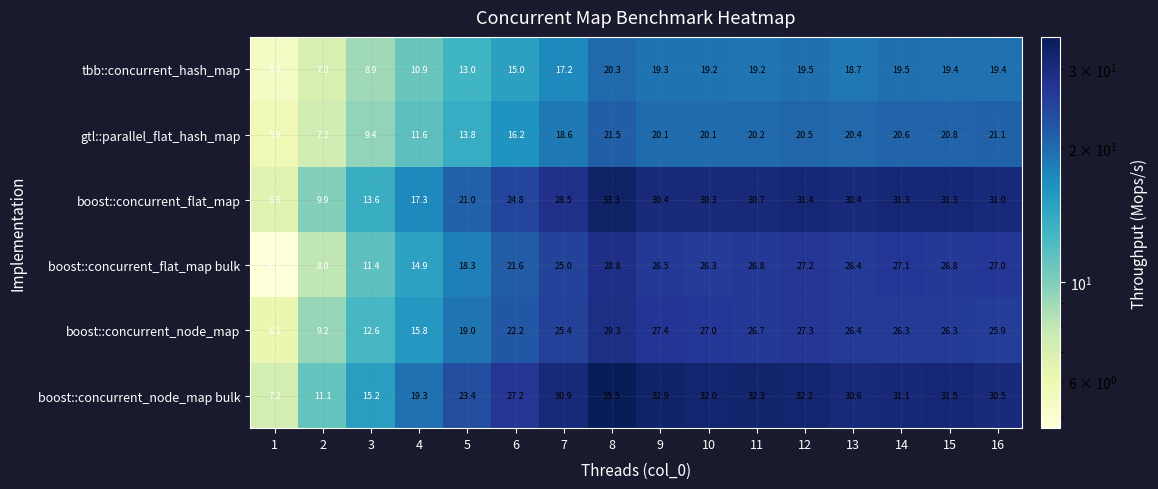

What is the average value of the boost::concurrent_flat_map bulk series?

21.7